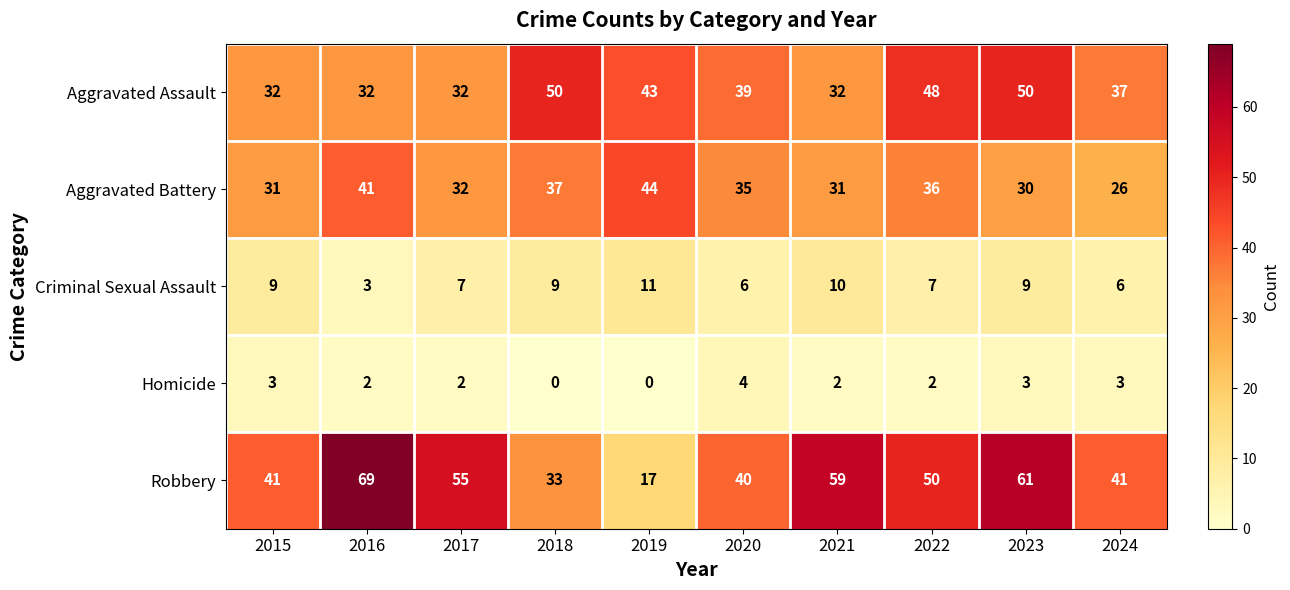

What is the spread (max minus min) of values at 2015?

38